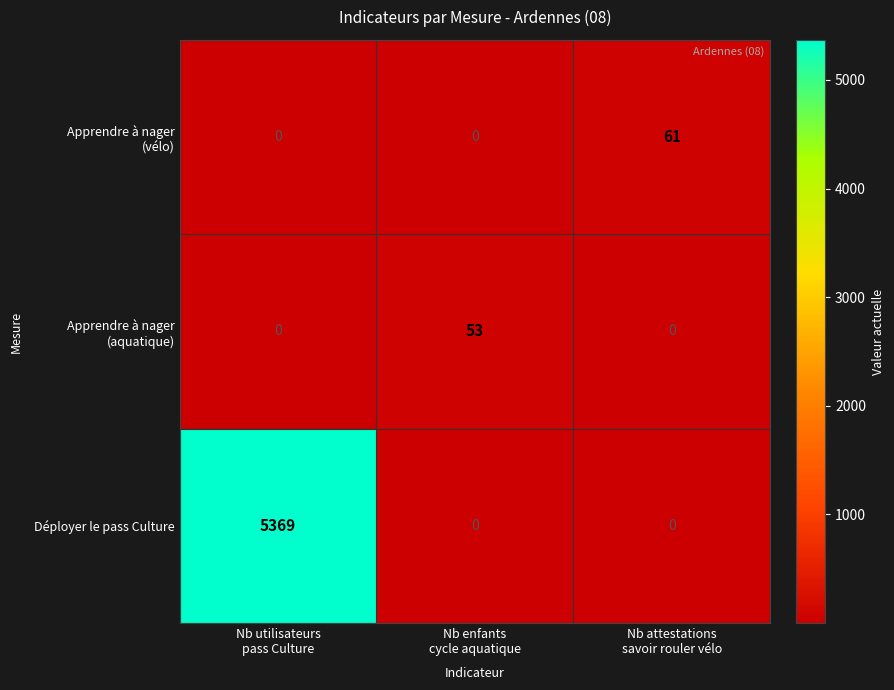

What is the maximum value shown in the chart?

5369